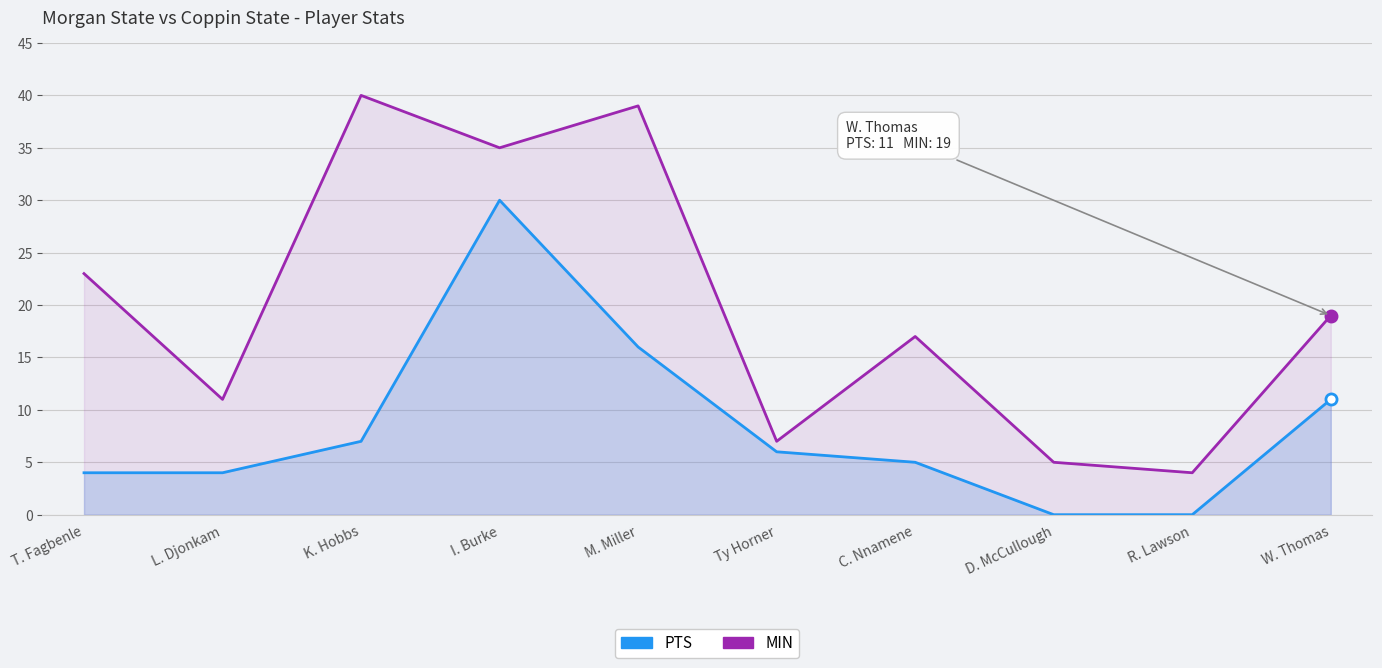

At which category is the sum across all series the highest?

I. Burke